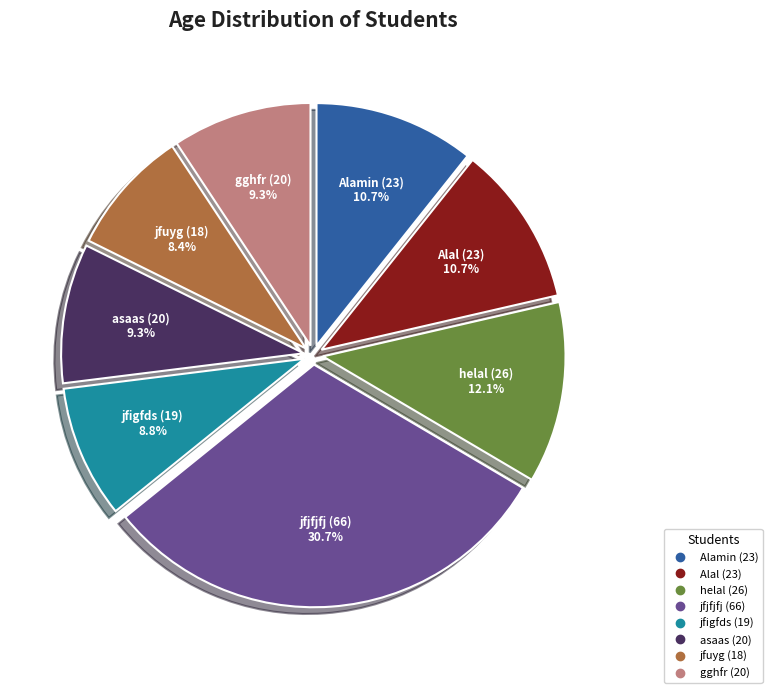

Combined, do jfuyg (18) and asaas (20) account for over 50%?

No